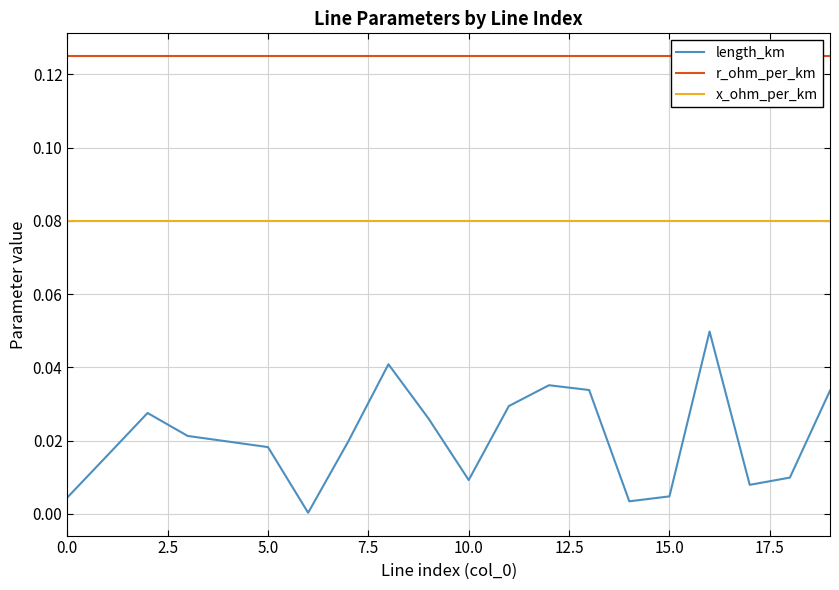

Which series has the widest spread of values?

length_km